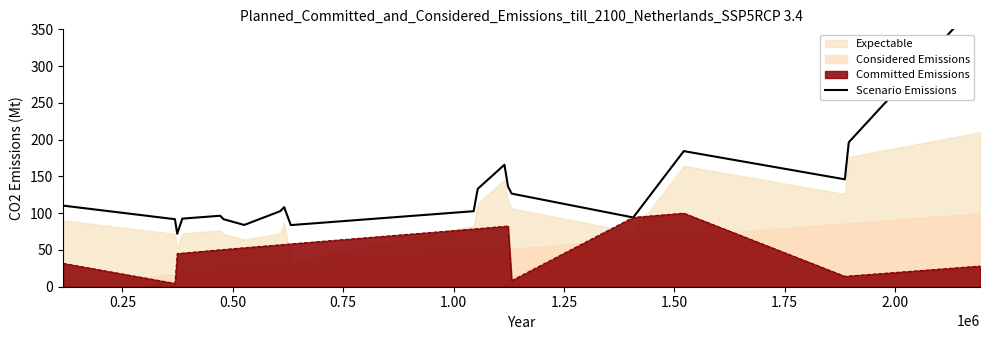

How many lines are shown in the chart?

1